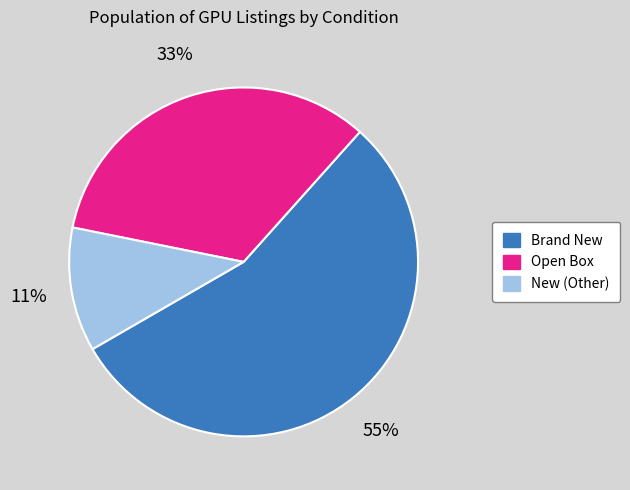

Between New (Other) and Brand New, which is larger?

Brand New